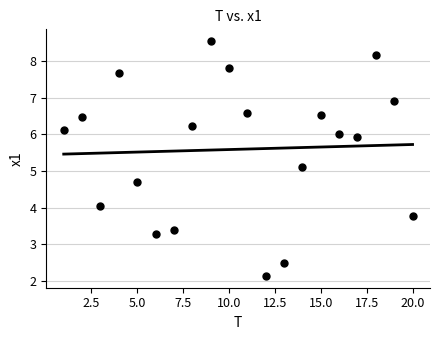

What Y value in the scatter plot is closest to 5?

5.1